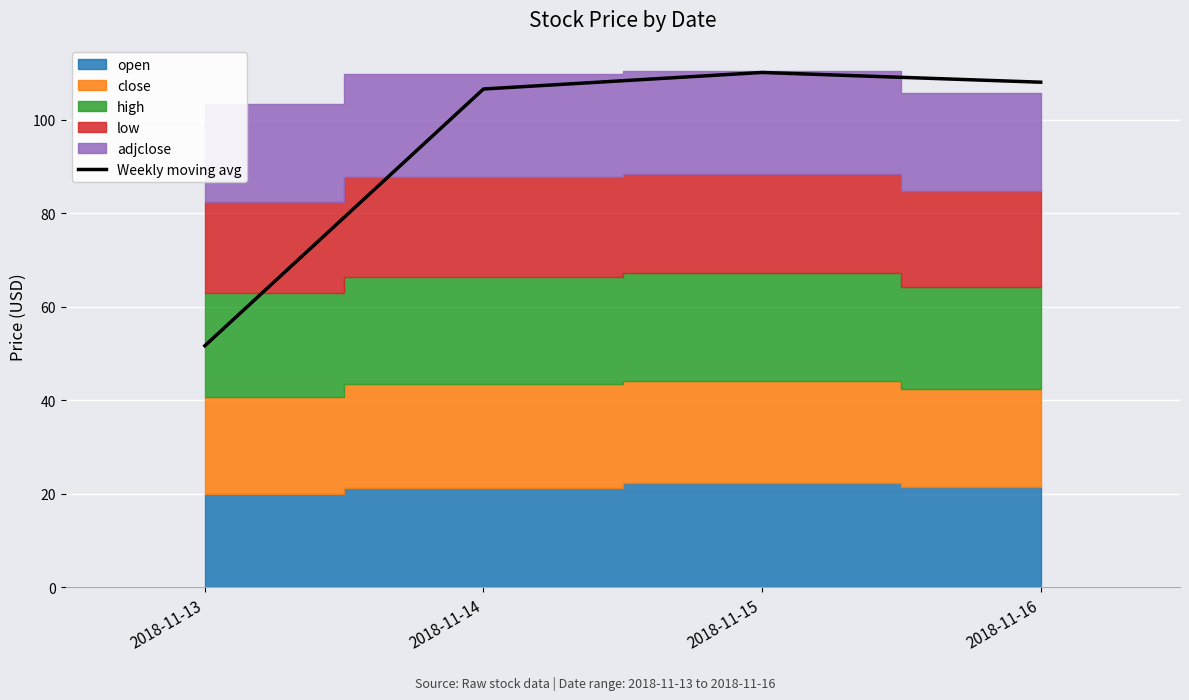

Does the chart display data point markers on the line(s)?

No